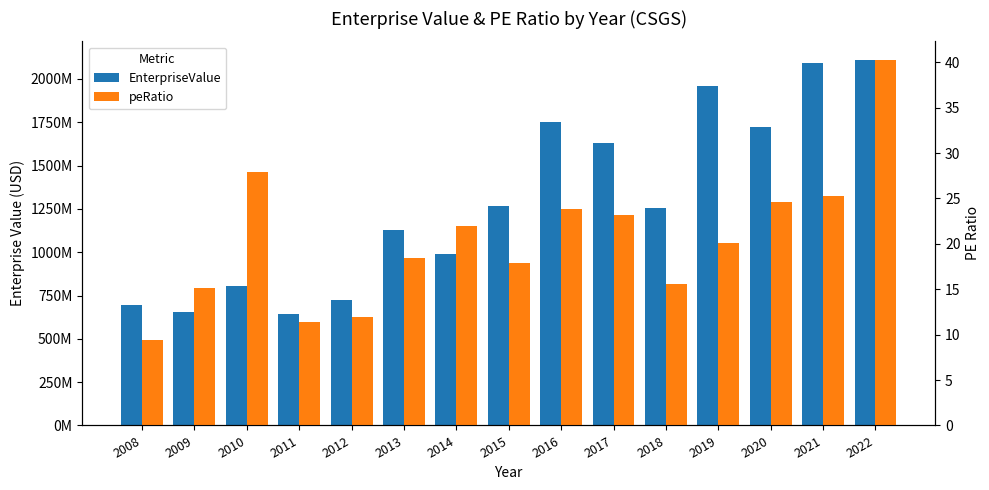

What is the difference between the highest and lowest values at 2017?

1629918276.9